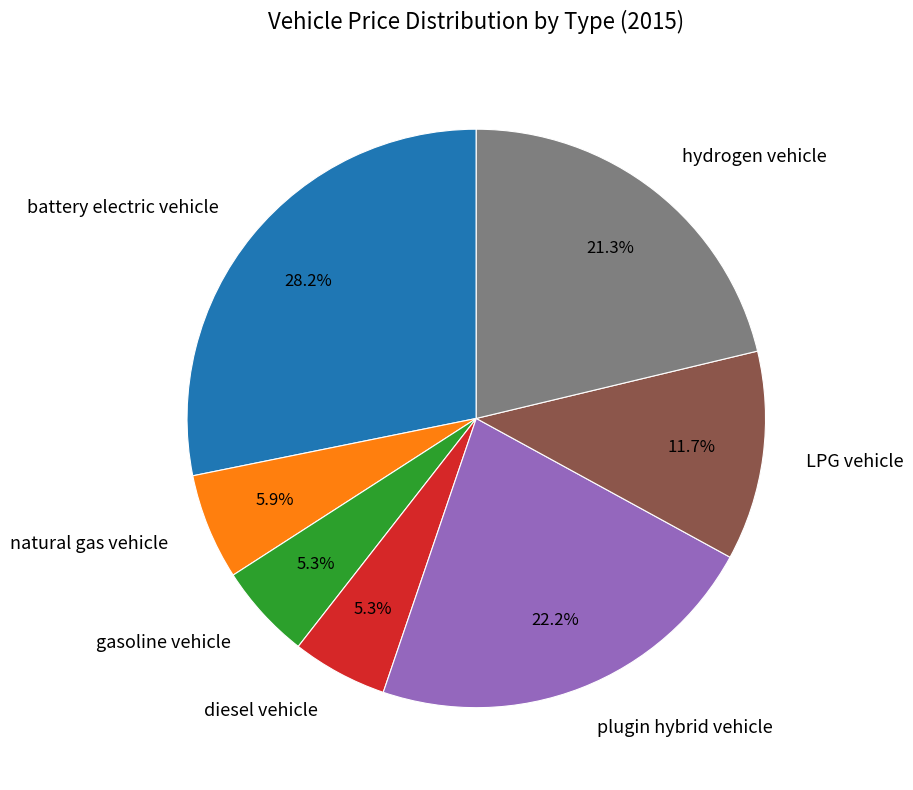

To the nearest percent, what percentage of the pie is hydrogen vehicle?

21%